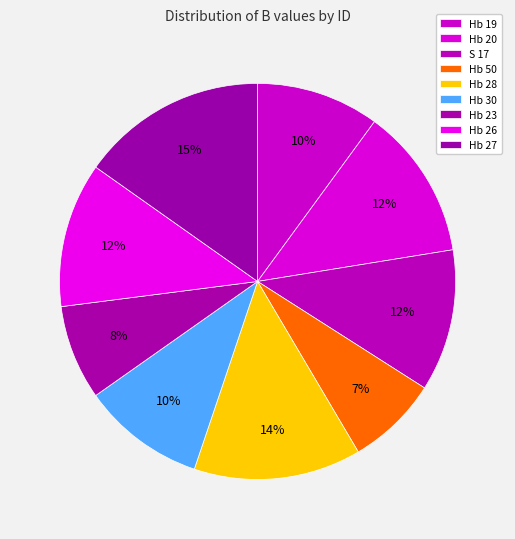

To the nearest percent, what is the difference between the largest and smallest slice percentages?

8%